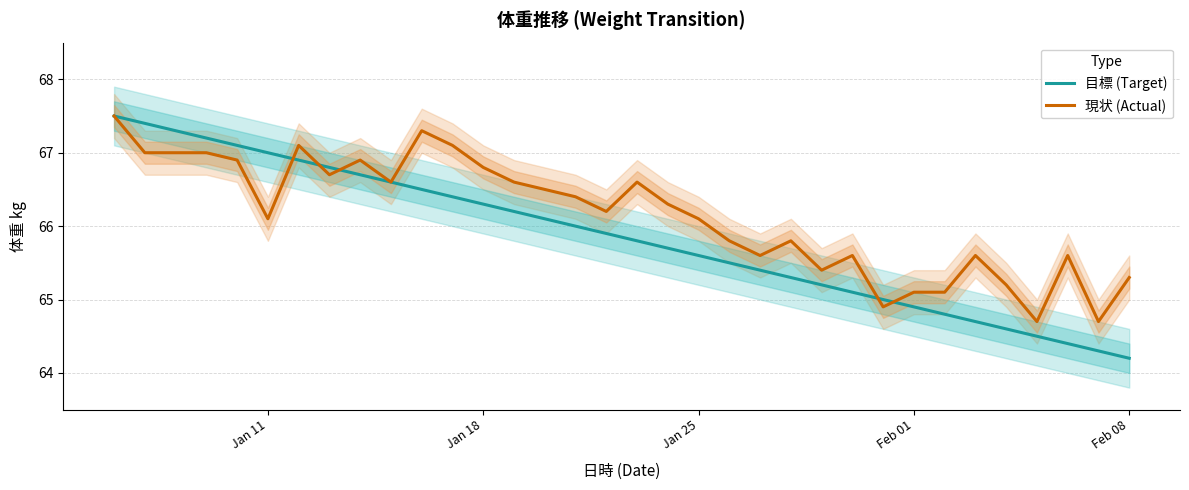

True or false: 現状 (Actual) has more than 1 interior local peaks.

True